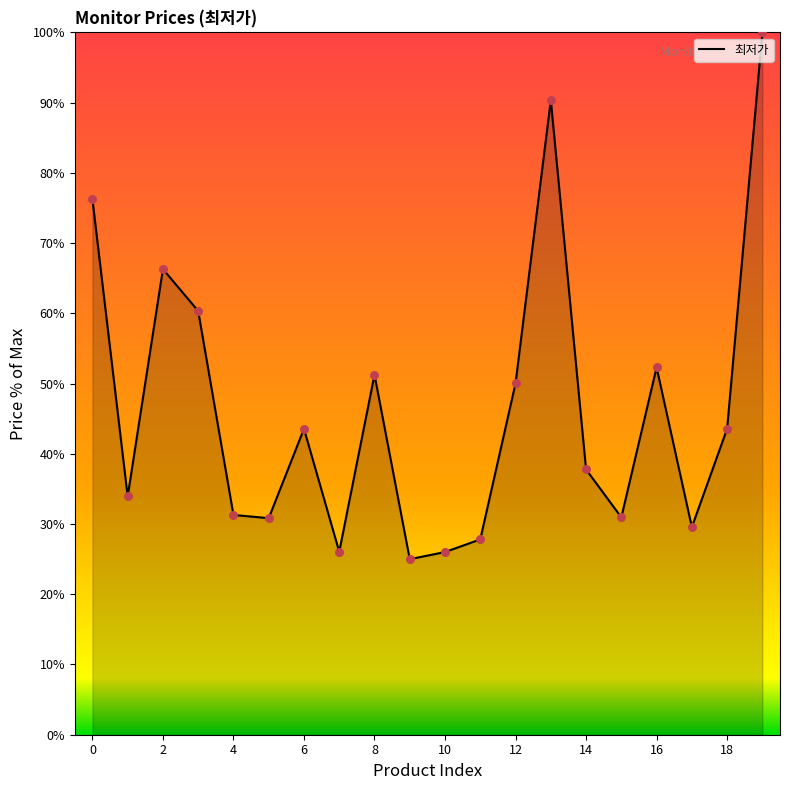

What is the difference between the maximum and minimum values?

75.0